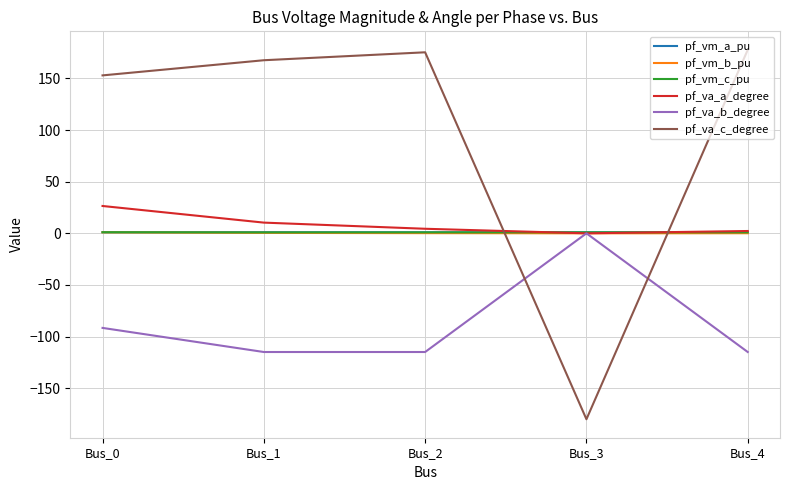

Is the value of pf_vm_a_pu at Bus_3 greater than the value of pf_va_b_degree at Bus_1?

Yes